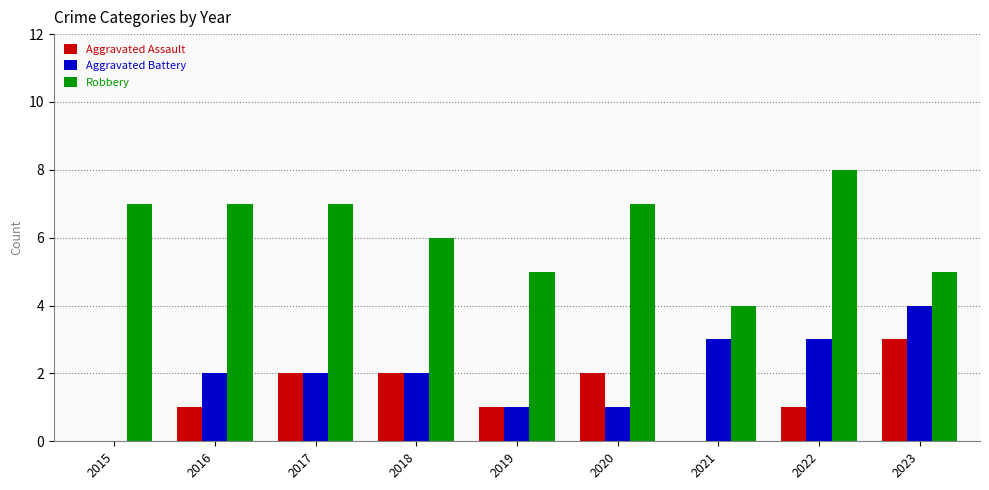

True or false: Robbery has a value of 4 at 2022.

False